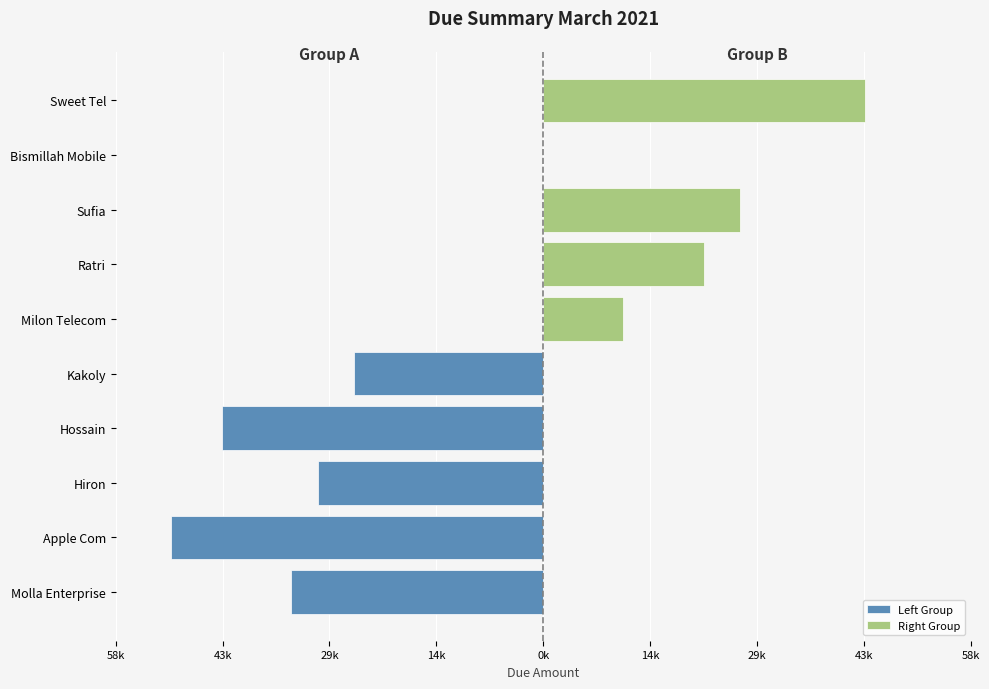

How many distinct data groups are displayed?

2